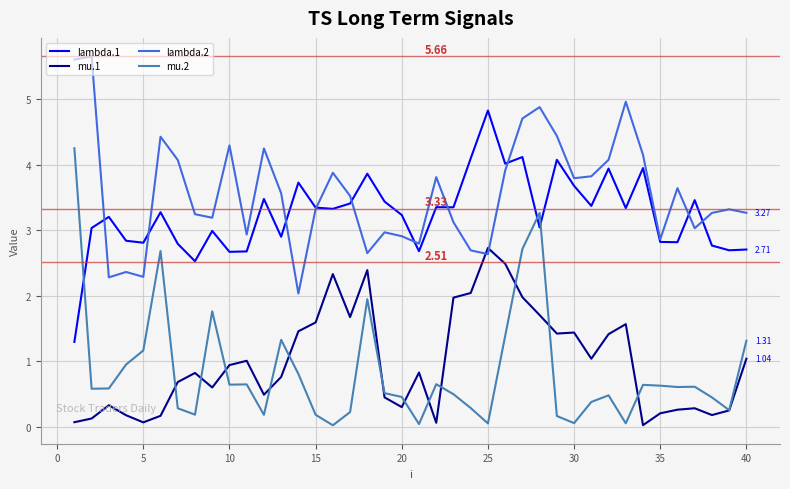

Which series has the largest total across all categories?

lambda.2